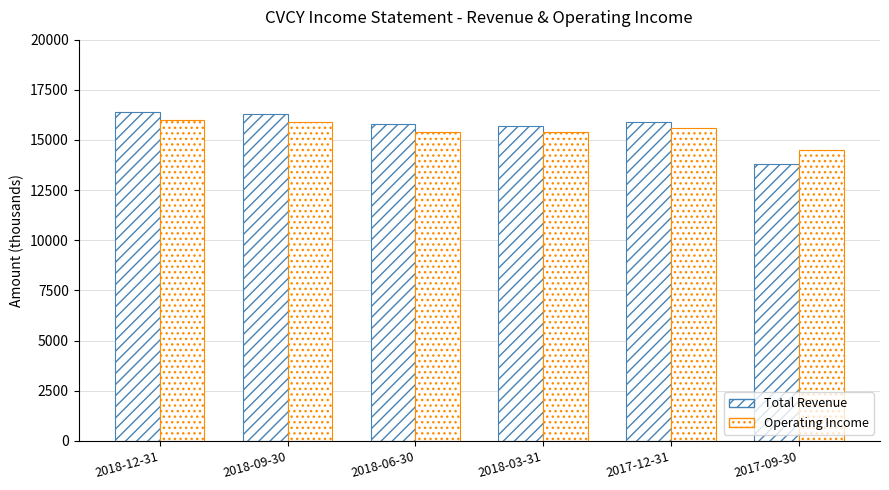

How many data points does each series have?

6